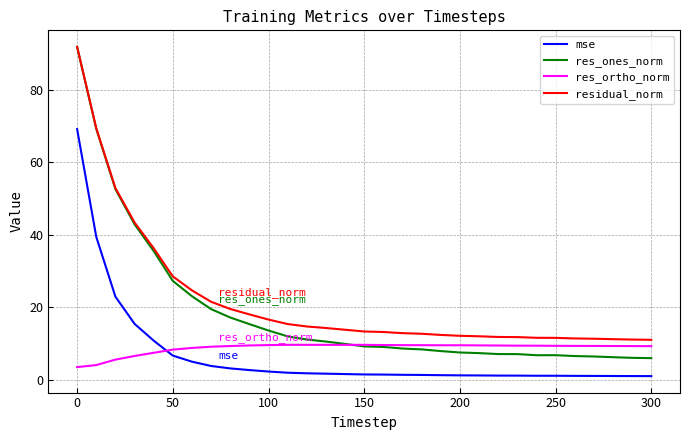

What is the smallest value displayed?

1.0